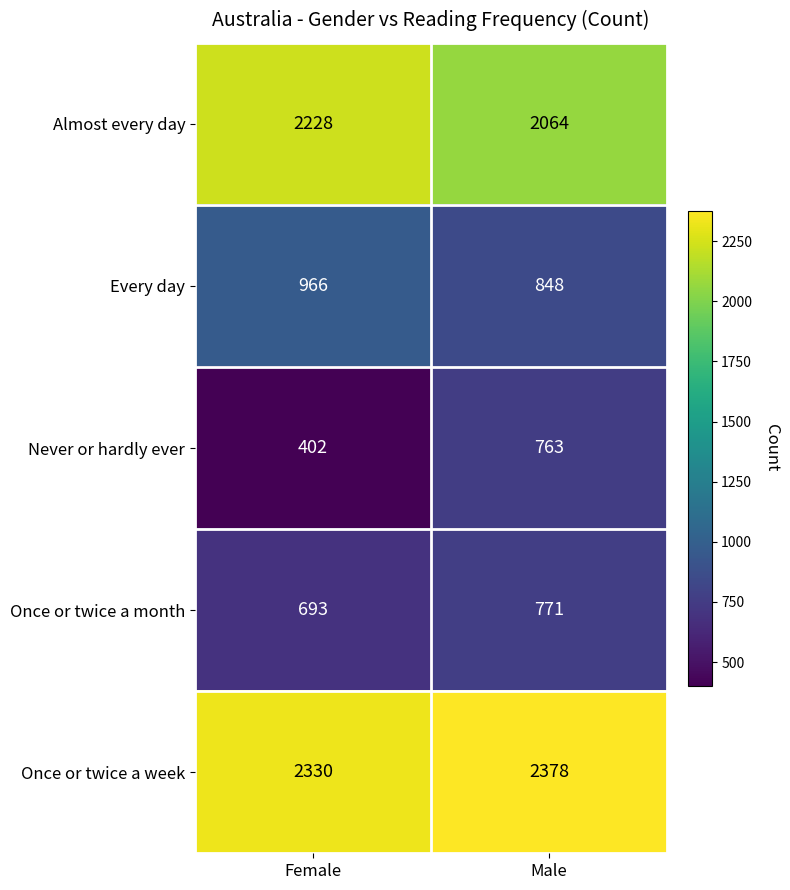

At which category is the sum across all series the highest?

Male